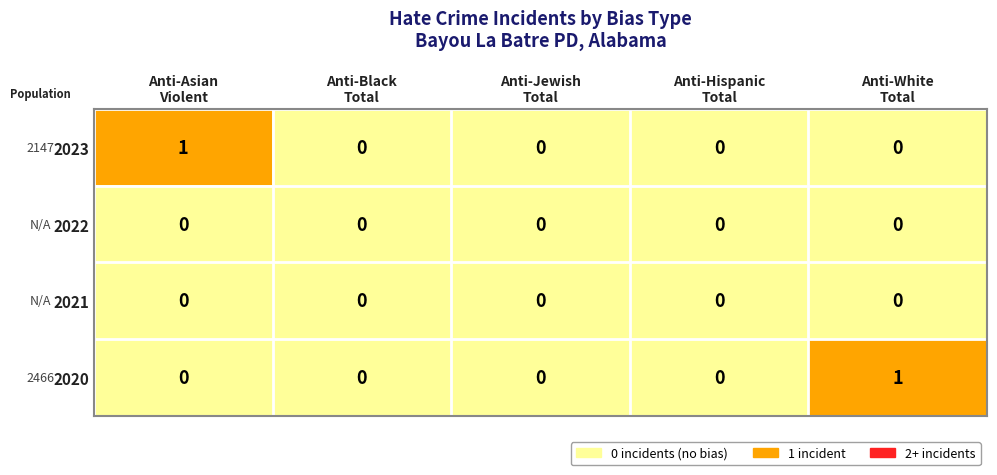

Count the 2020 values in the range 0 to 1.

5